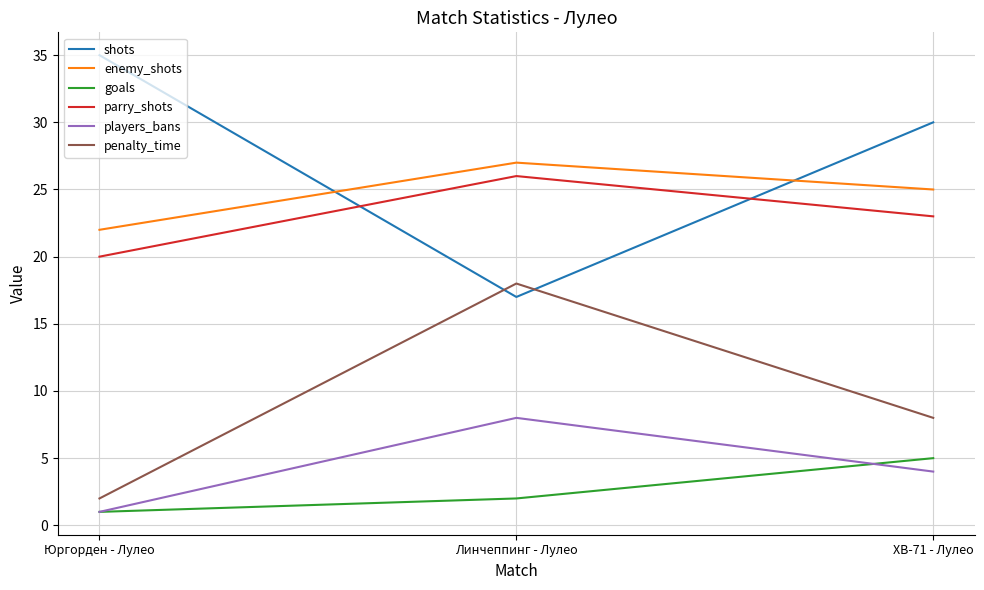

Reading left to right, transcribe all the data shown in this chart.

shots: 35	17	30
enemy_shots: 22	27	25
goals: 1	2	5
parry_shots: 20	26	23
players_bans: 1	8	4
penalty_time: 2	18	8